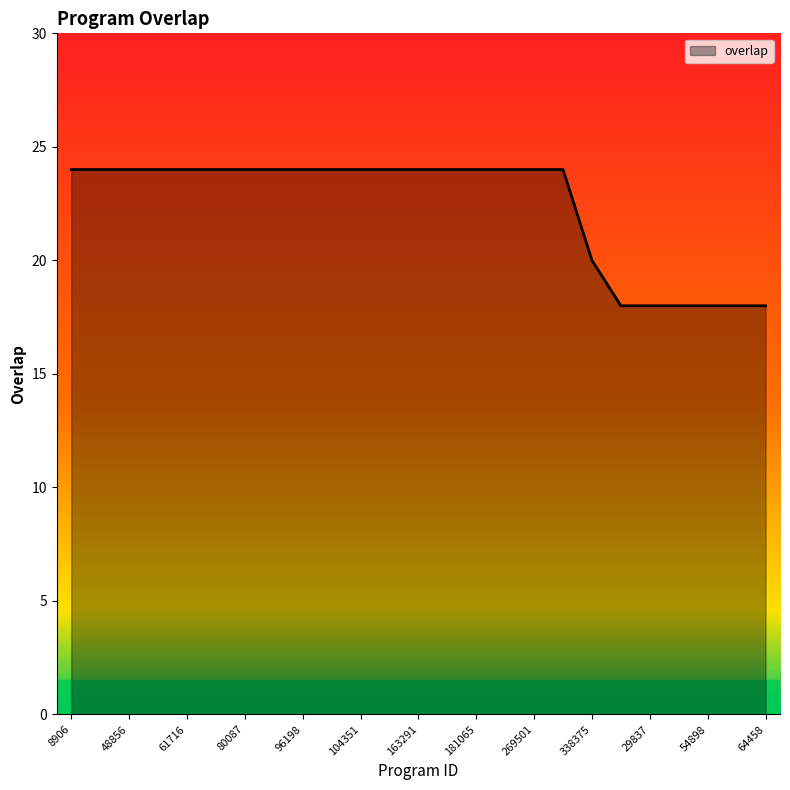

What is the smallest value displayed?

18